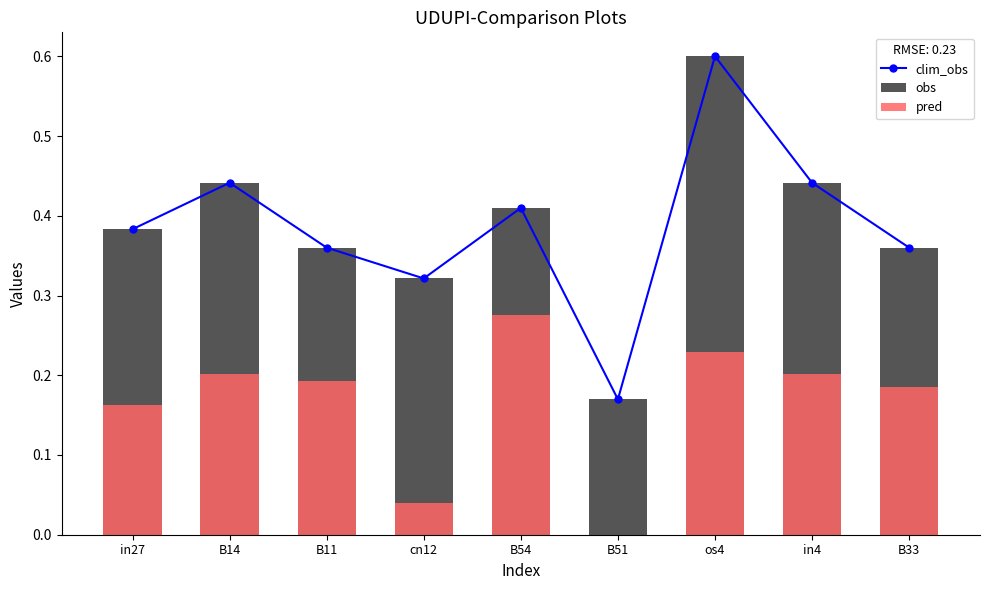

Is it true that obs equals 0.1 at cn12?

False